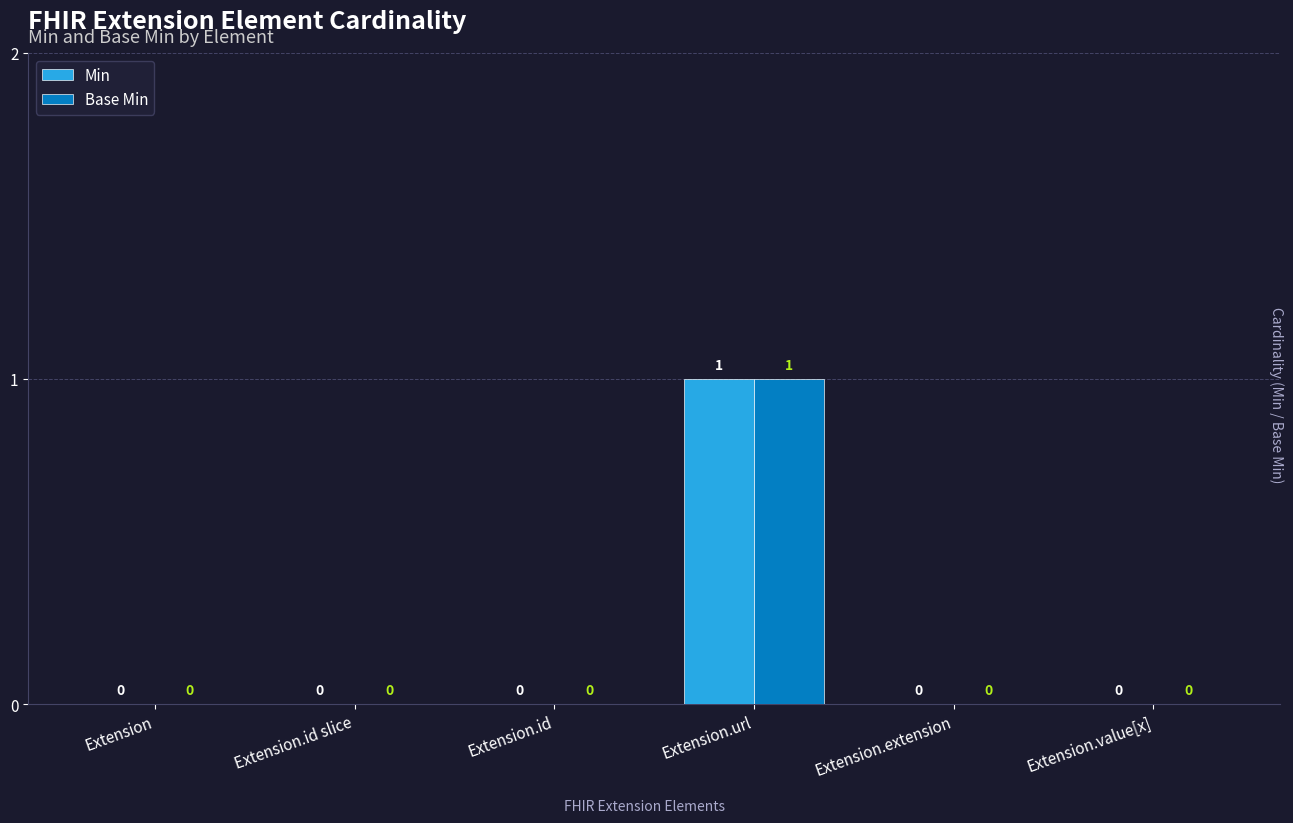

Is the value of Base Min at Extension.url greater than the value of Min at Extension.id slice?

Yes